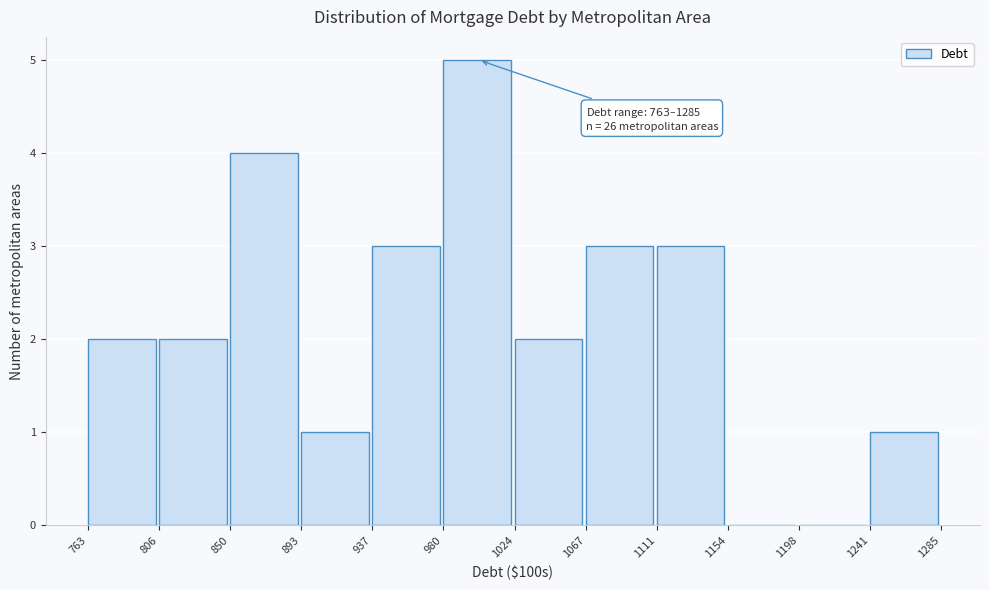

Which range on the x-axis has the tallest bar?

980 to 1024